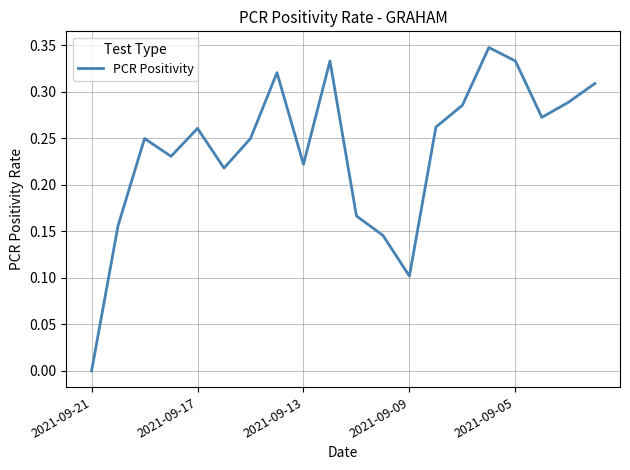

Which category has the lowest value across all series?

2021-09-21